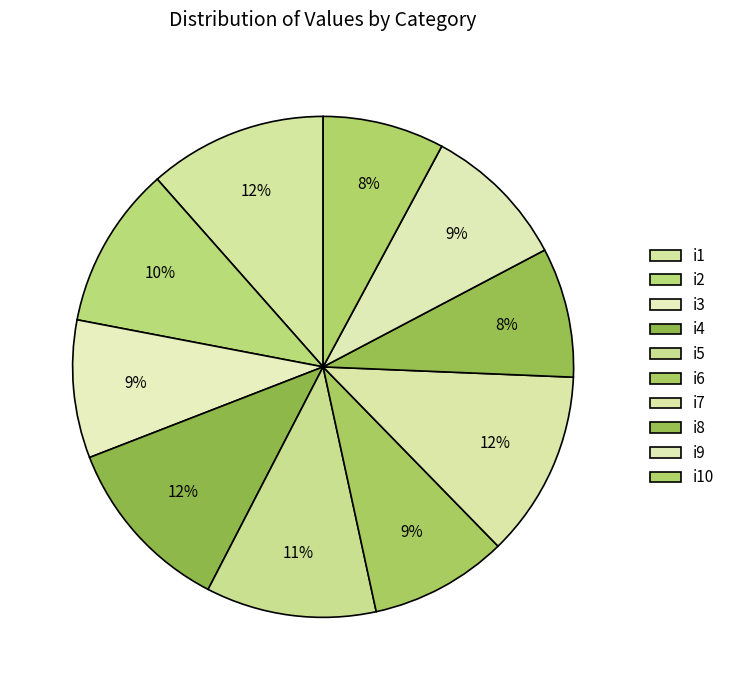

To the nearest percent, what is the combined percentage of i10 and i7?

20%